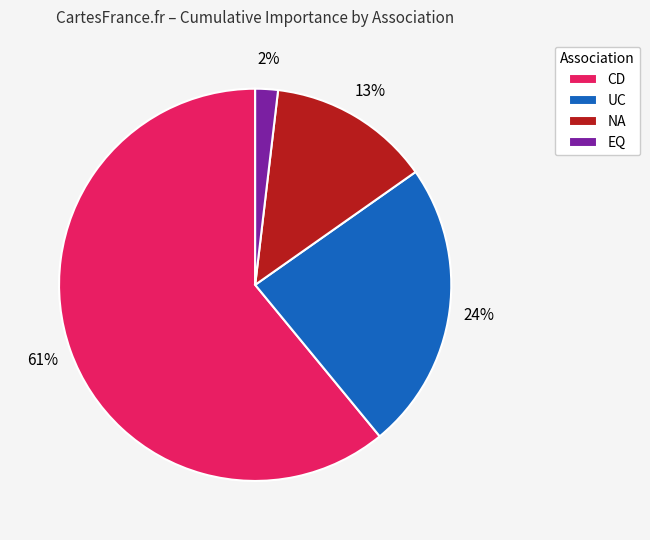

Rank the categories by value from lowest to highest.

EQ, NA, UC, CD